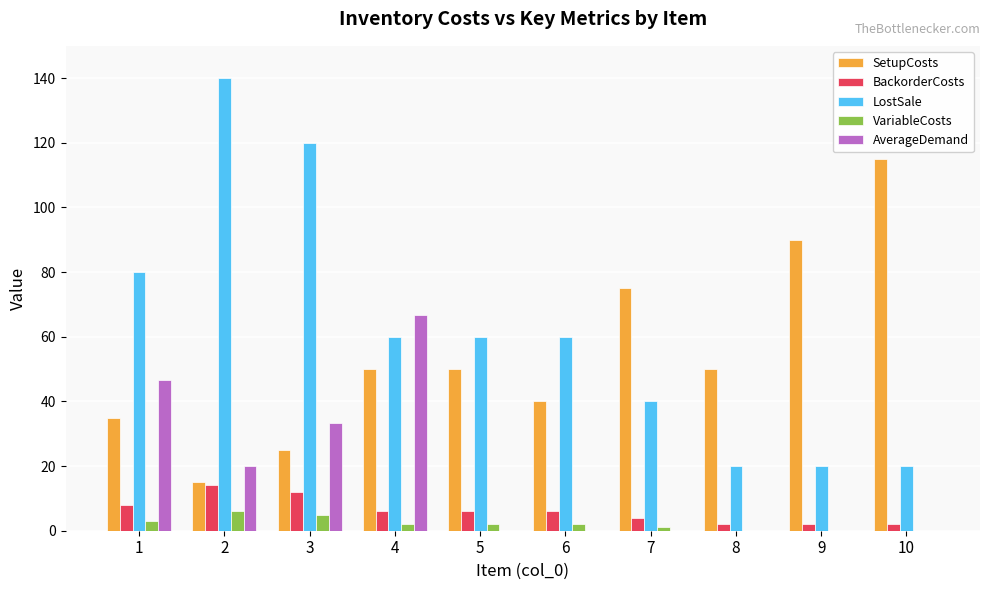

What is the sum of all VariableCosts values?

21.0